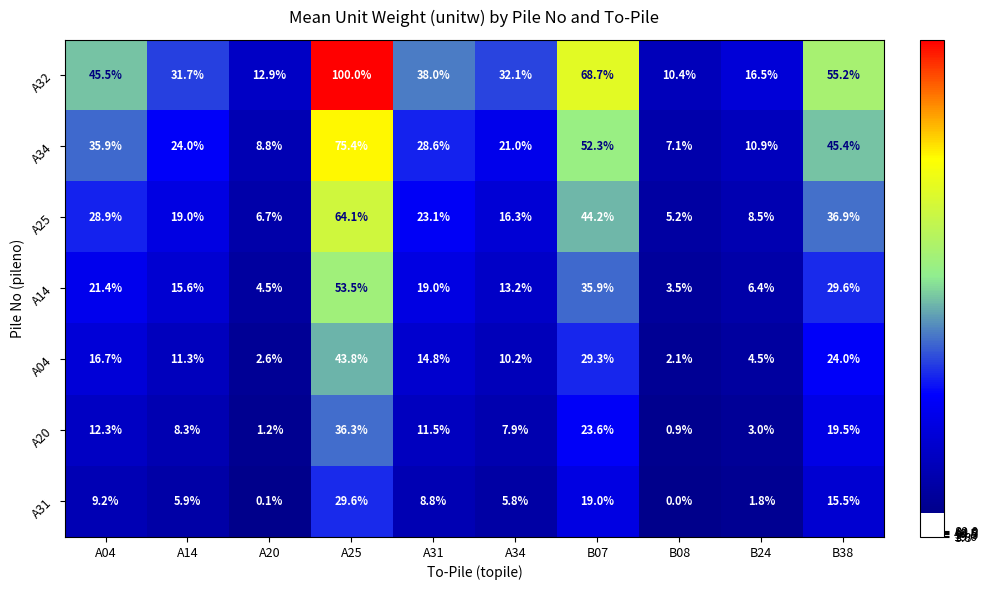

At which category is the sum across all series the highest?

A25